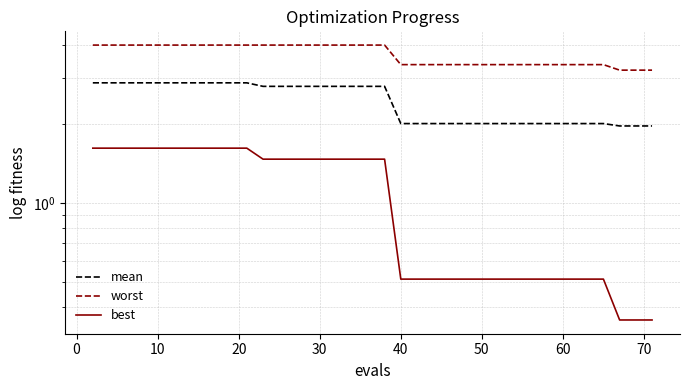

The value of worst at 16 is 1.1. True or false?

False